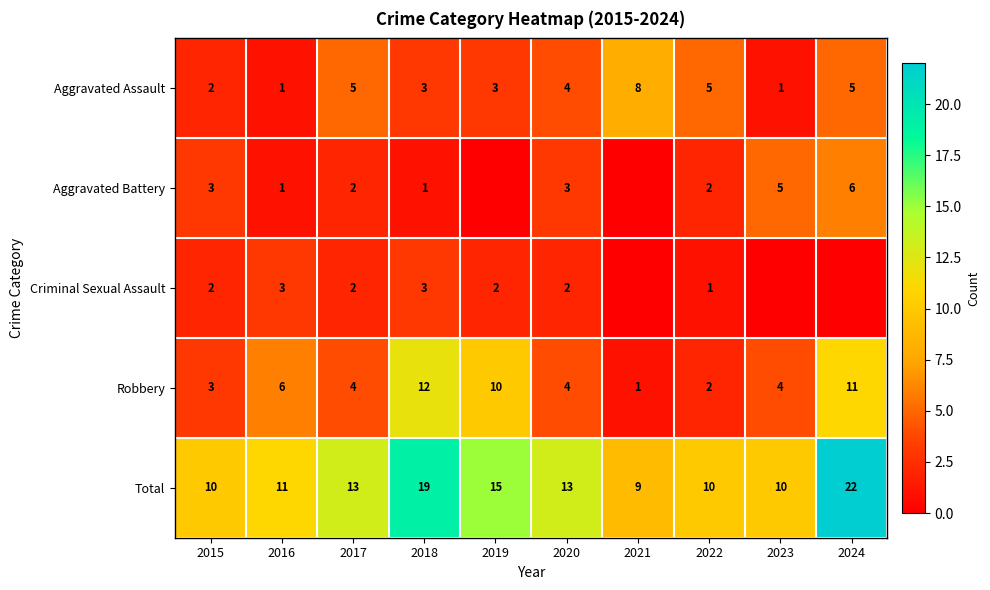

What is the total value across all series at 2024?

44